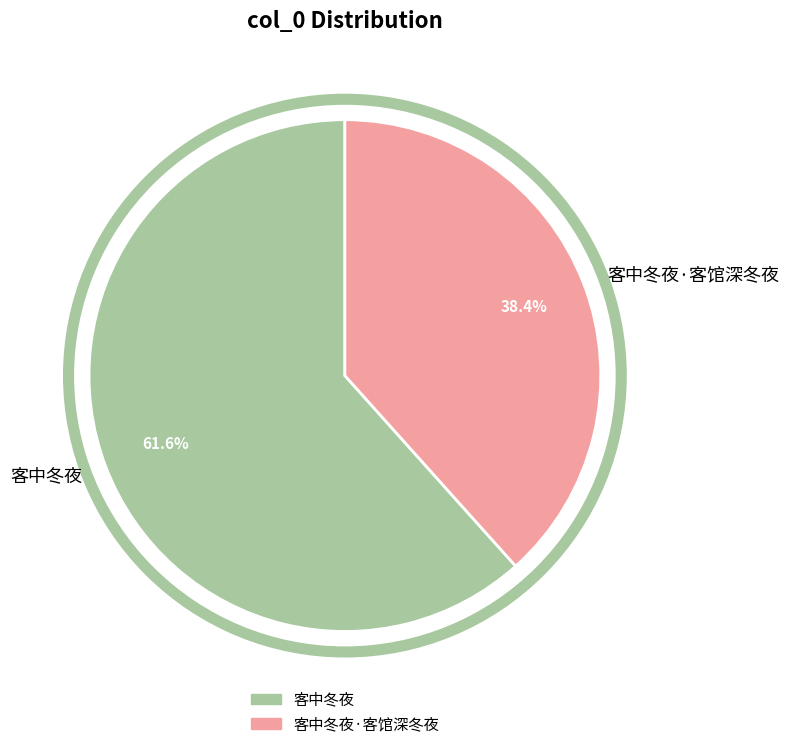

Does any single category account for the majority?

Yes